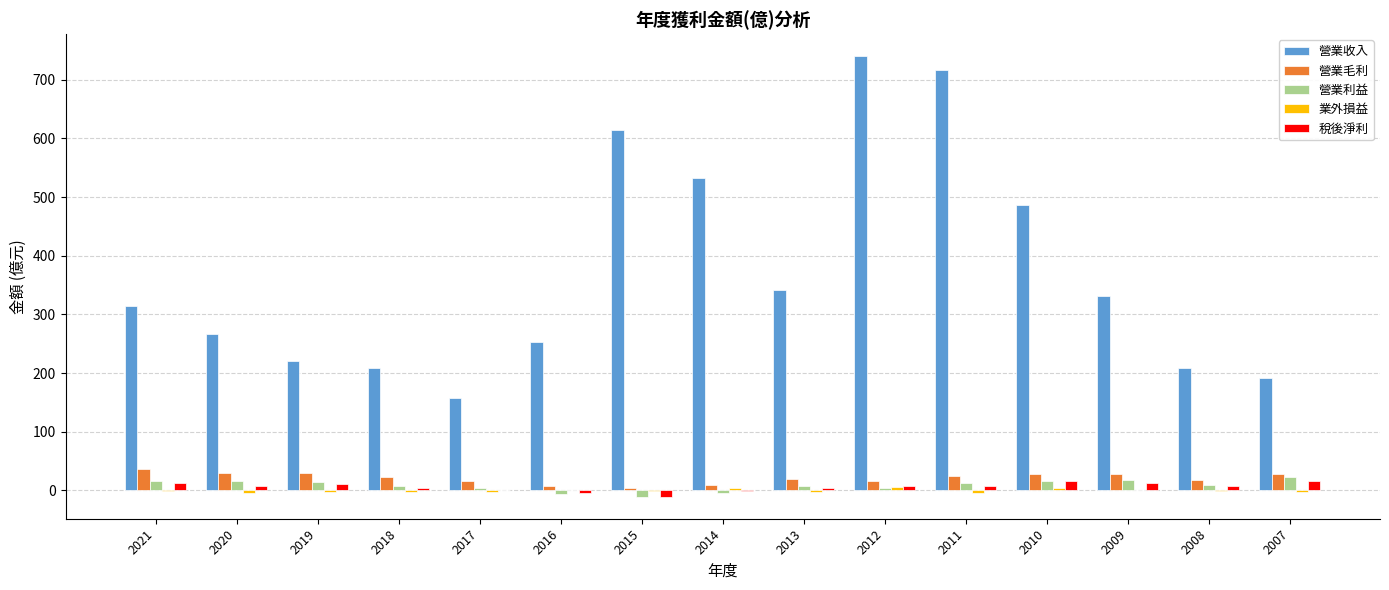

Where is 營業收入 nearest to the value 449?

2010